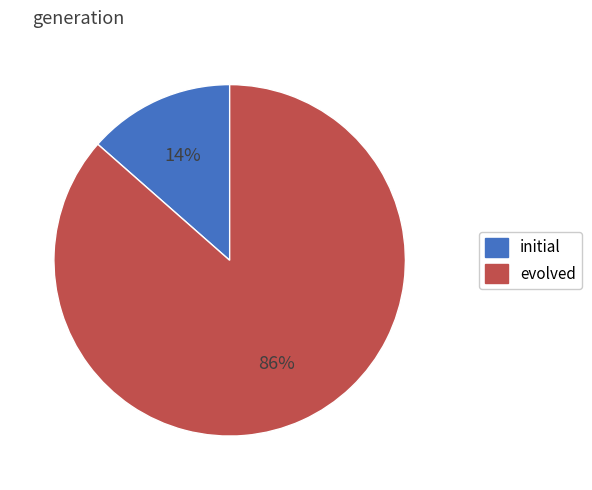

Is there a majority slice in this chart?

Yes